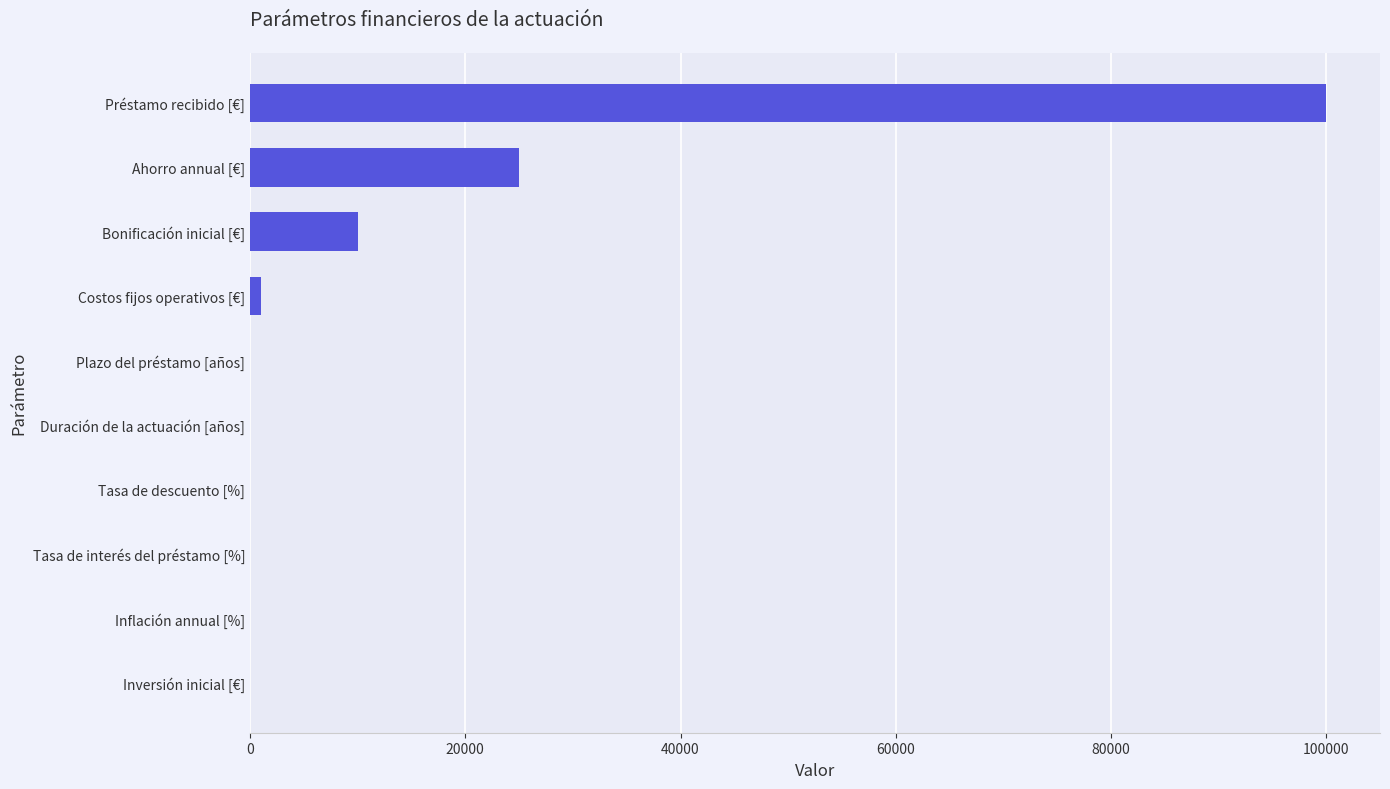

Is it true that the value at Préstamo recibido [€] is 100000?

True